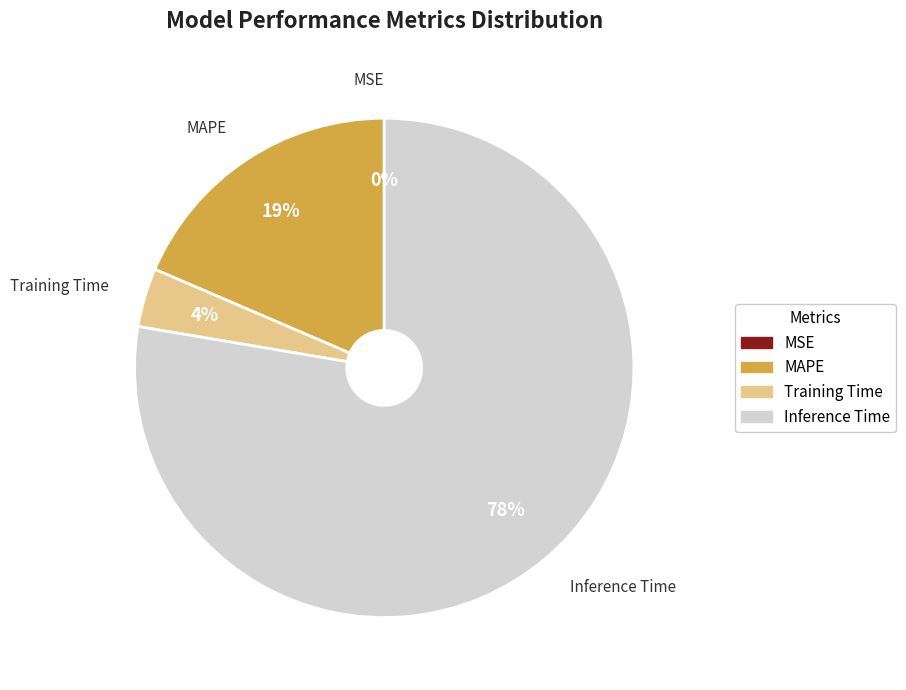

True or false: MAPE accounts for 33% of the total.

False